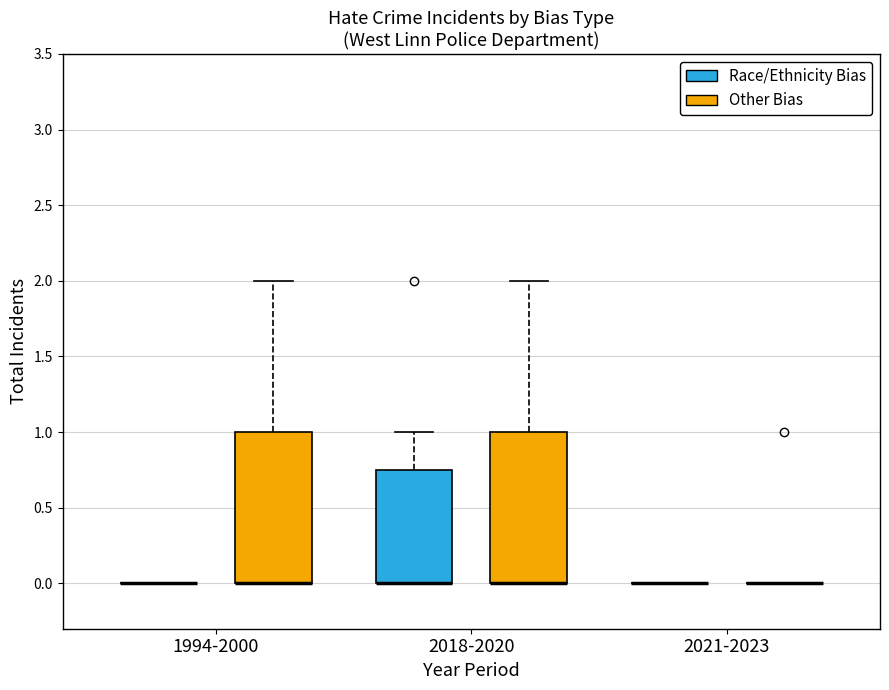

Where is the upper edge of the box for 2018-2020 (Other Bias) on the y-axis? The values are not printed on the chart, so give them approximately, as read against the axis.

1.00